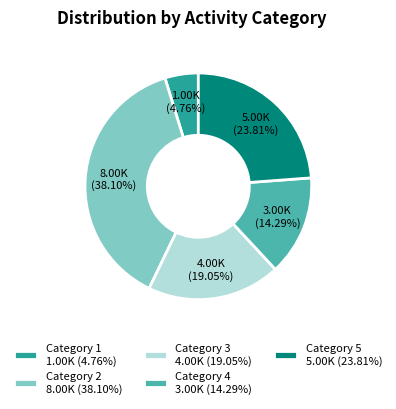

Combined, do Category 5 5.00K (23.81%) and Category 4 3.00K (14.29%) account for over 50%?

No